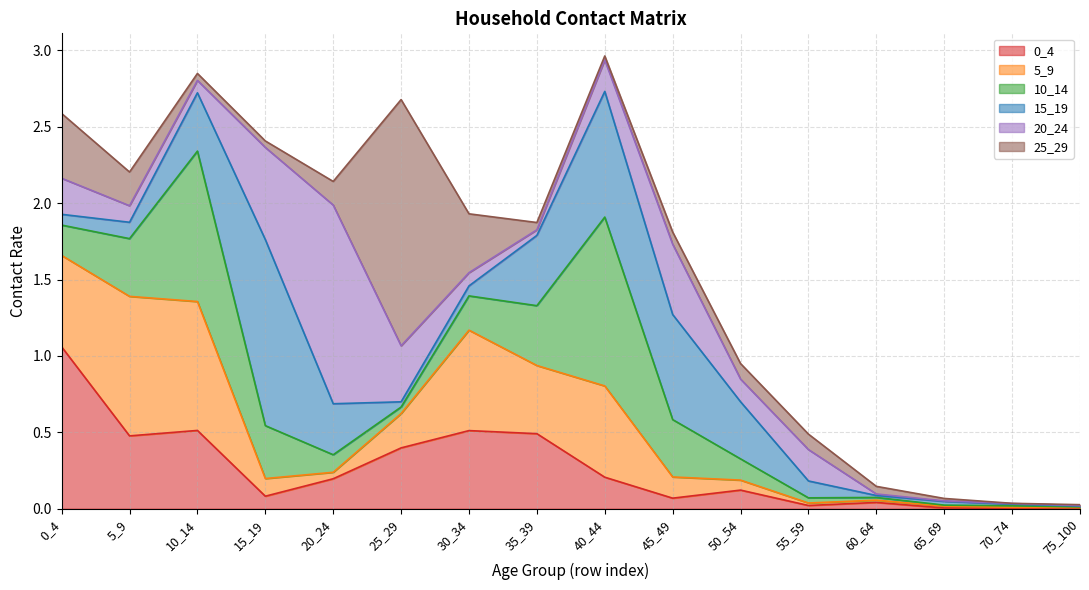

Which series ends up on top after the final intersection of 0_4 and 15_19?

15_19